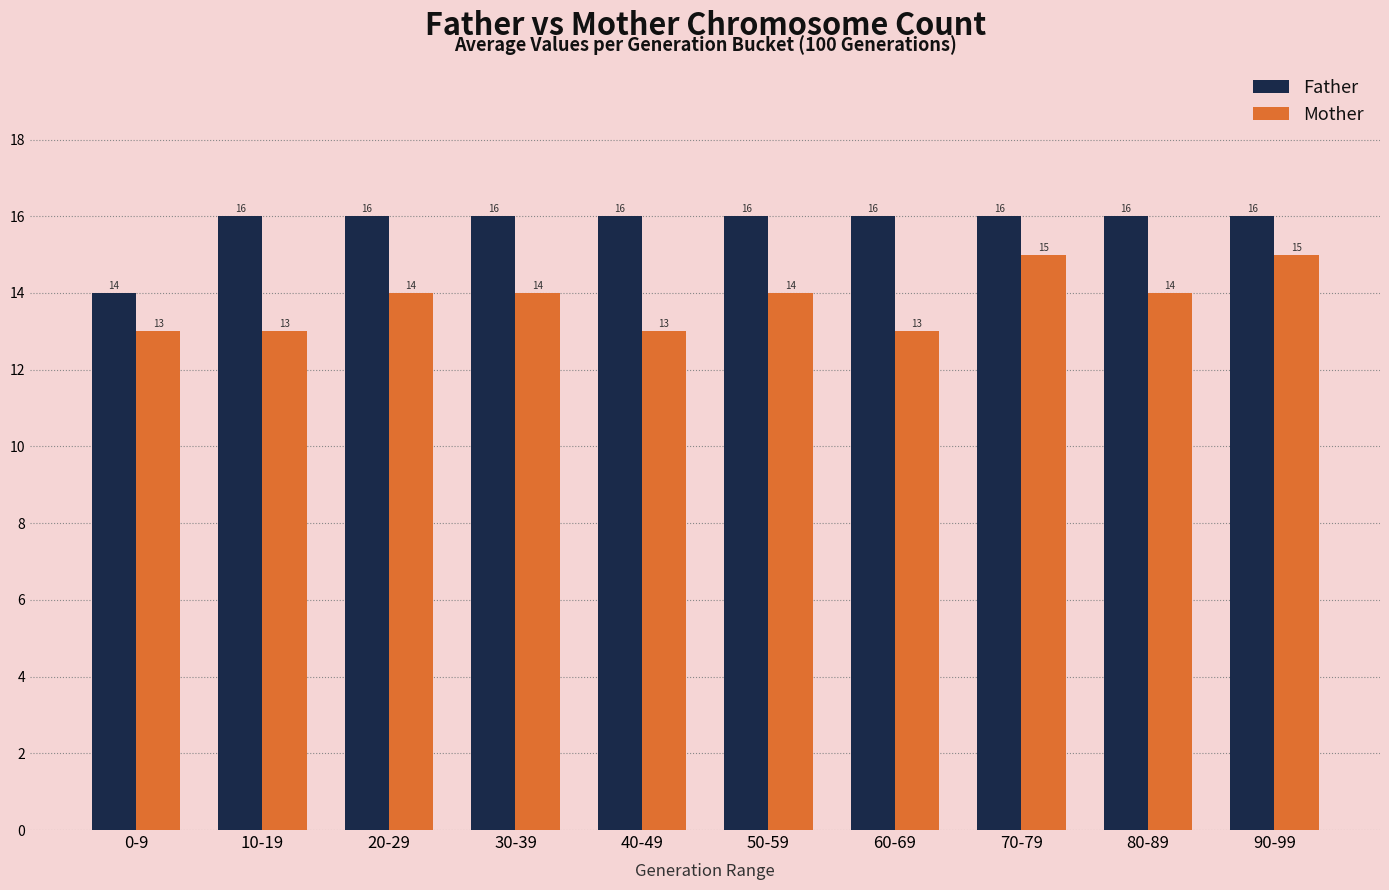

What is the difference between the second highest and second lowest values in the Mother series?

2